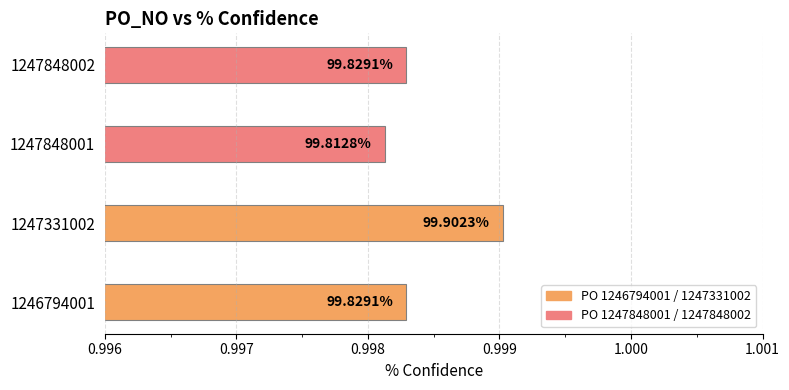

Are the bars horizontal?

Yes